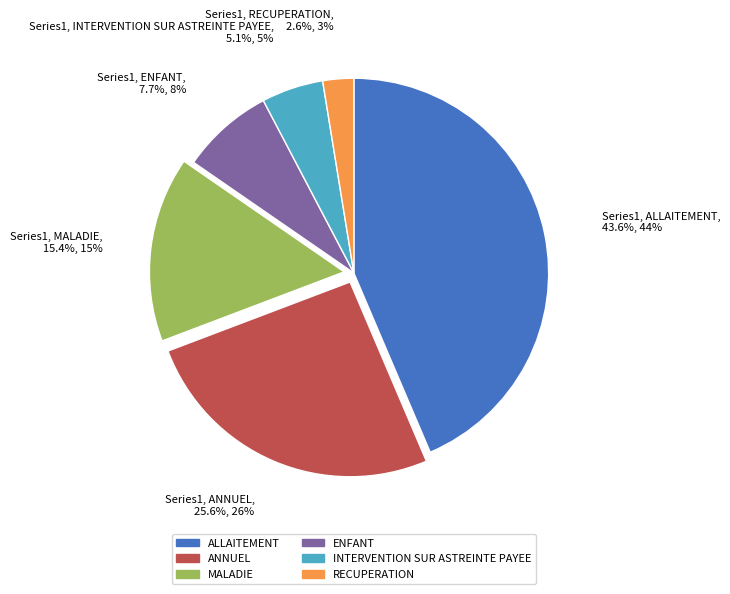

Which category has the biggest portion of the pie?

ALLAITEMENT